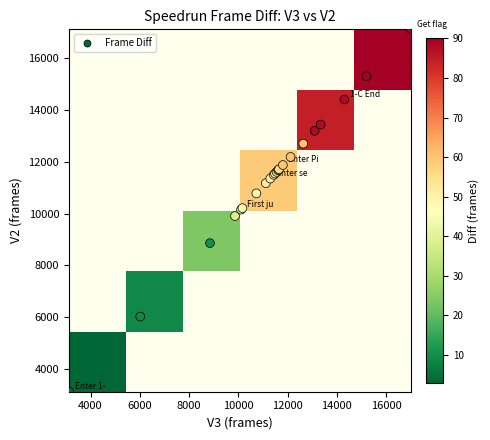

The Break 3rd brick series shows 17978 at V3. True or false?

False